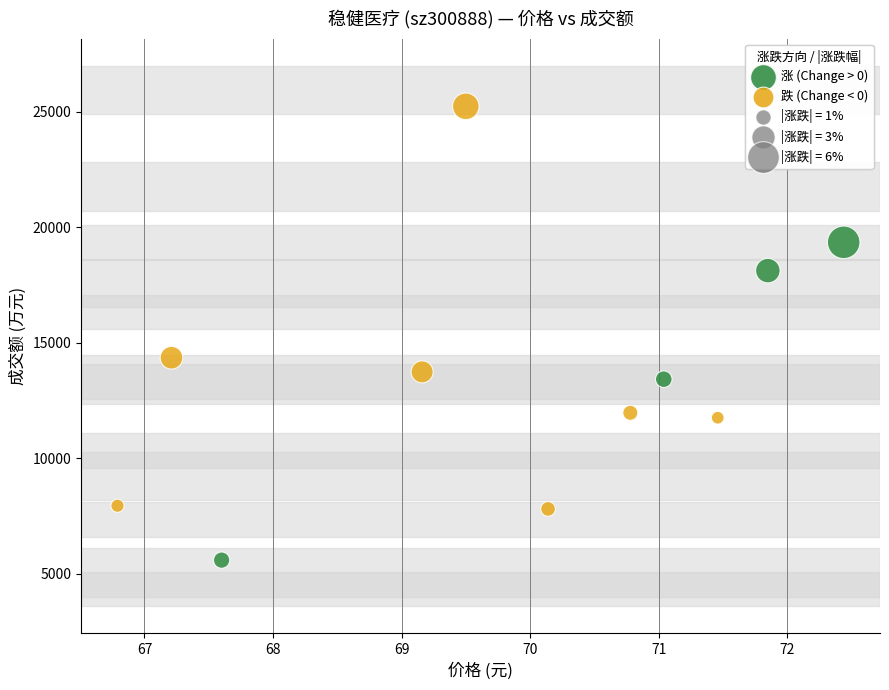

Which series contains the highest Y value?

跌 (Change < 0)